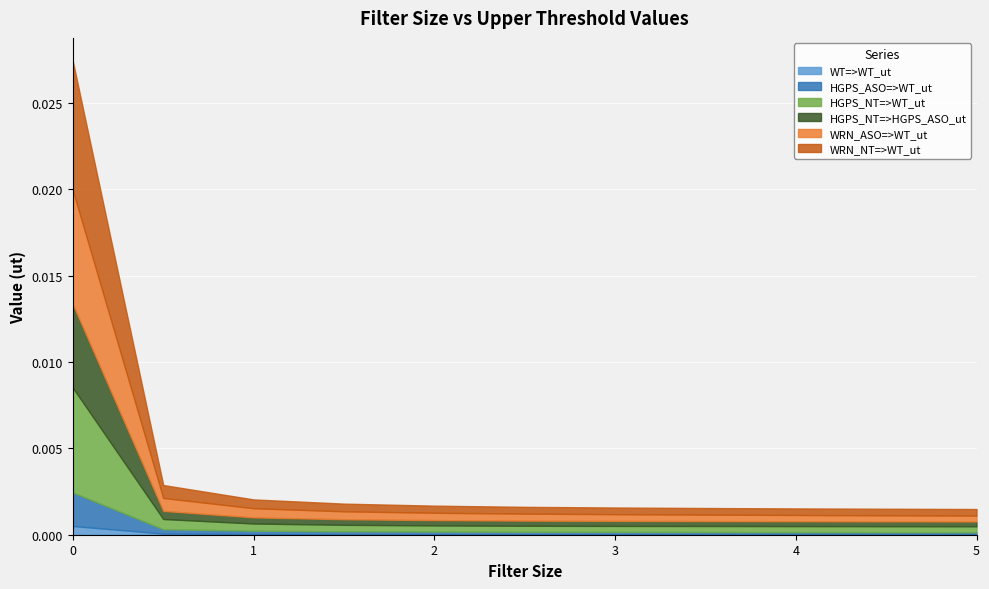

What are all the series names shown in the legend?

WT=>WT_ut, HGPS_ASO=>WT_ut, HGPS_NT=>WT_ut, HGPS_NT=>HGPS_ASO_ut, WRN_ASO=>WT_ut, WRN_NT=>WT_ut